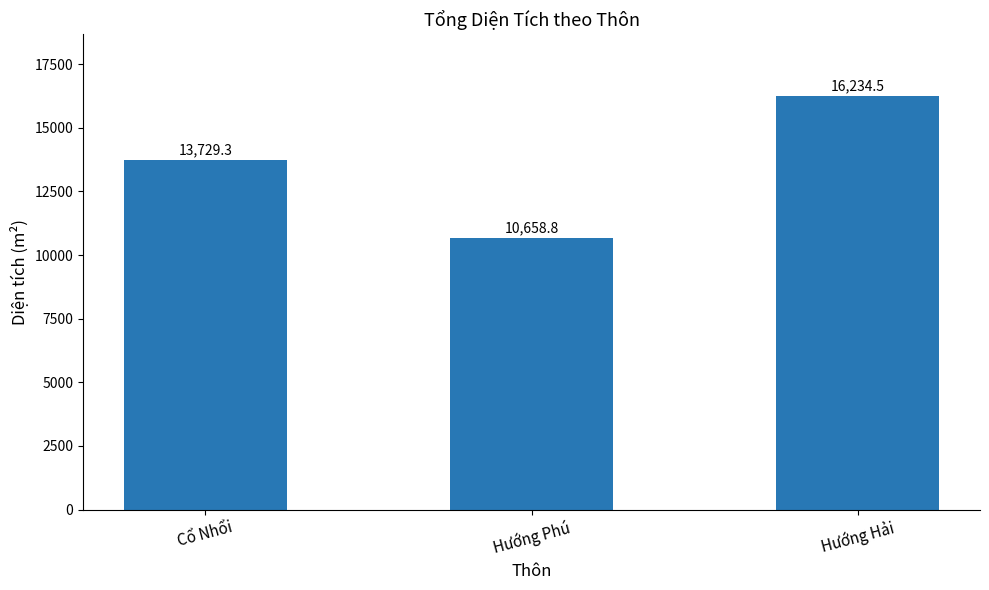

List the labels in order of value, smallest first.

Hướng Phú, Cổ Nhổi, Hướng Hải